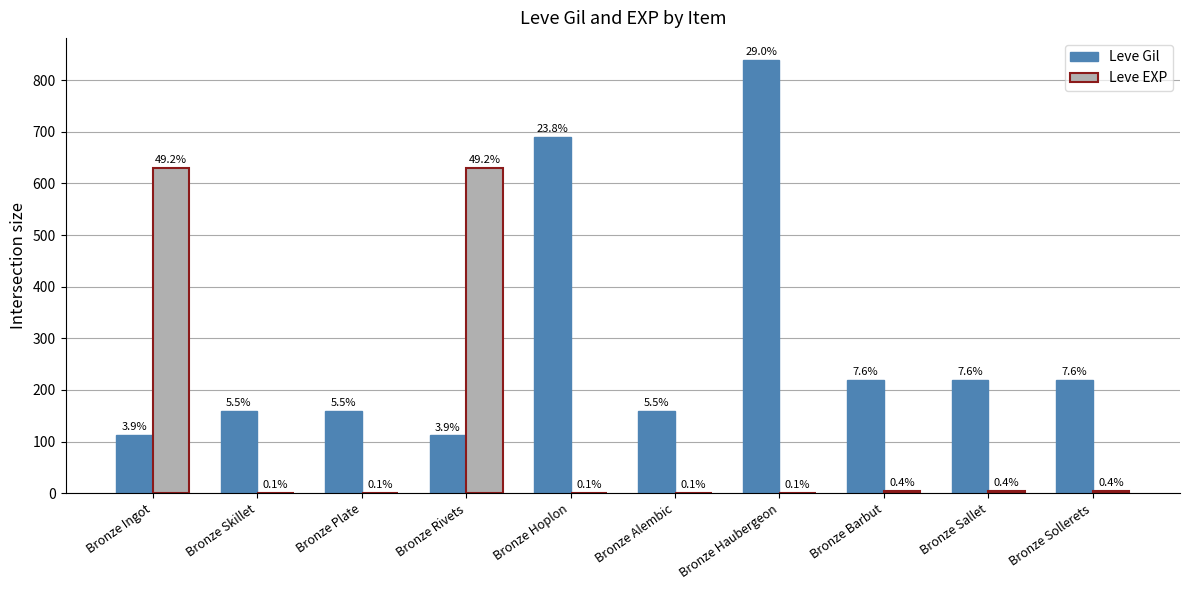

At which label does Leve EXP first exceed 5?

Bronze Ingot